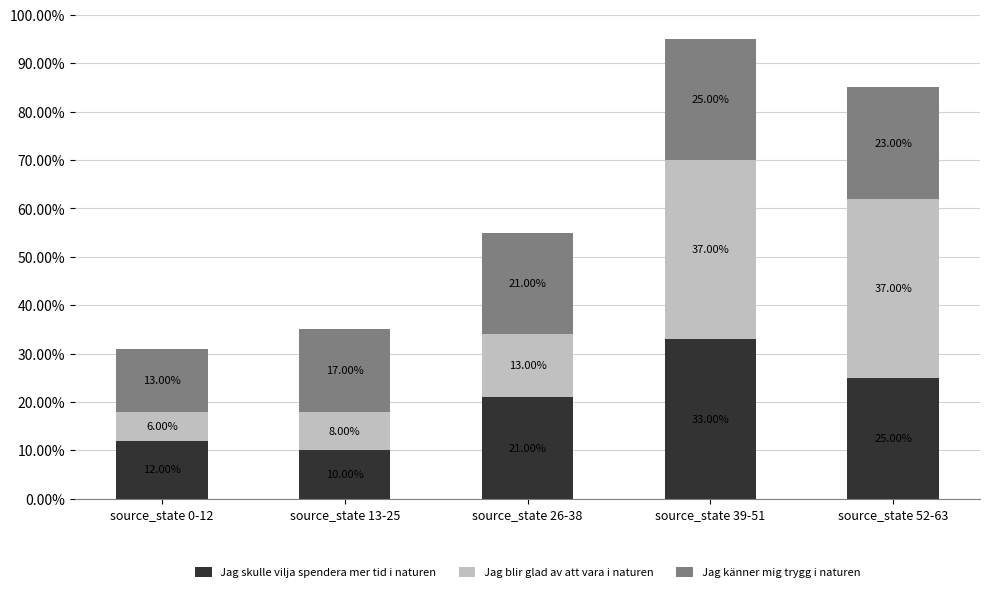

Does the chart contain stacked bars?

Yes